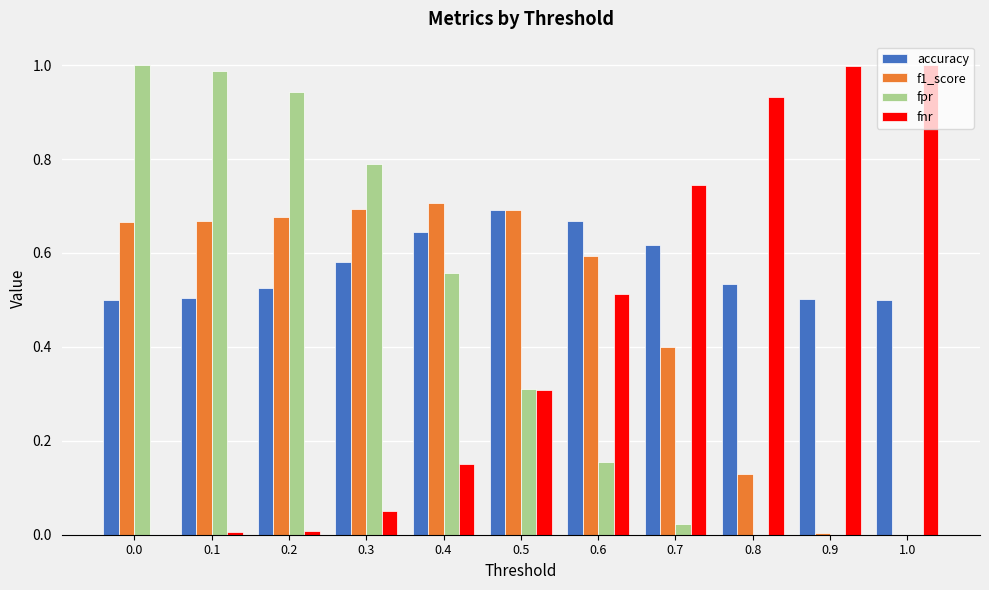

The value of accuracy at 0.2 is 0.5. True or false?

True